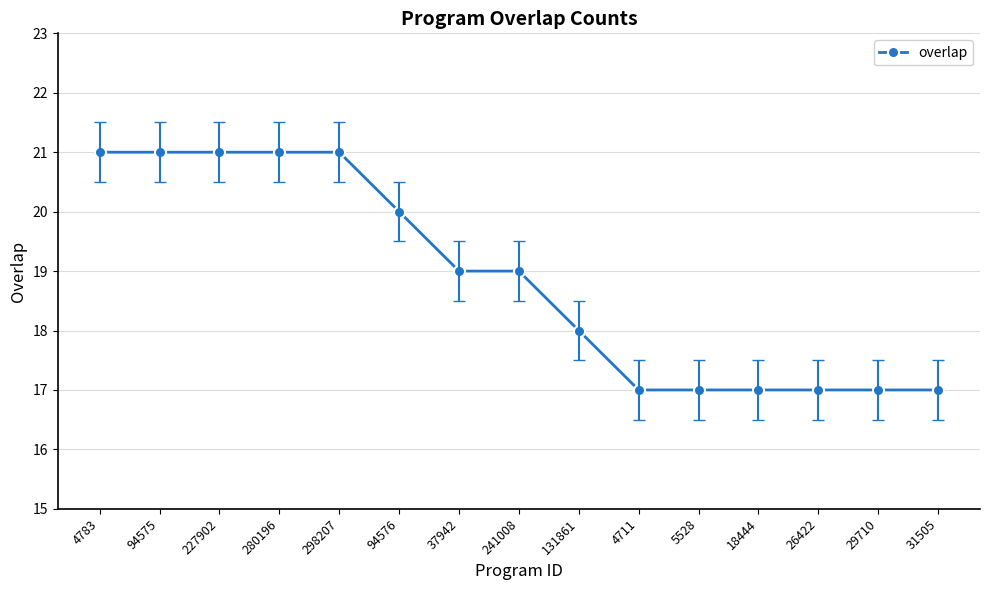

What is the label of the 5th point from the left?

298207